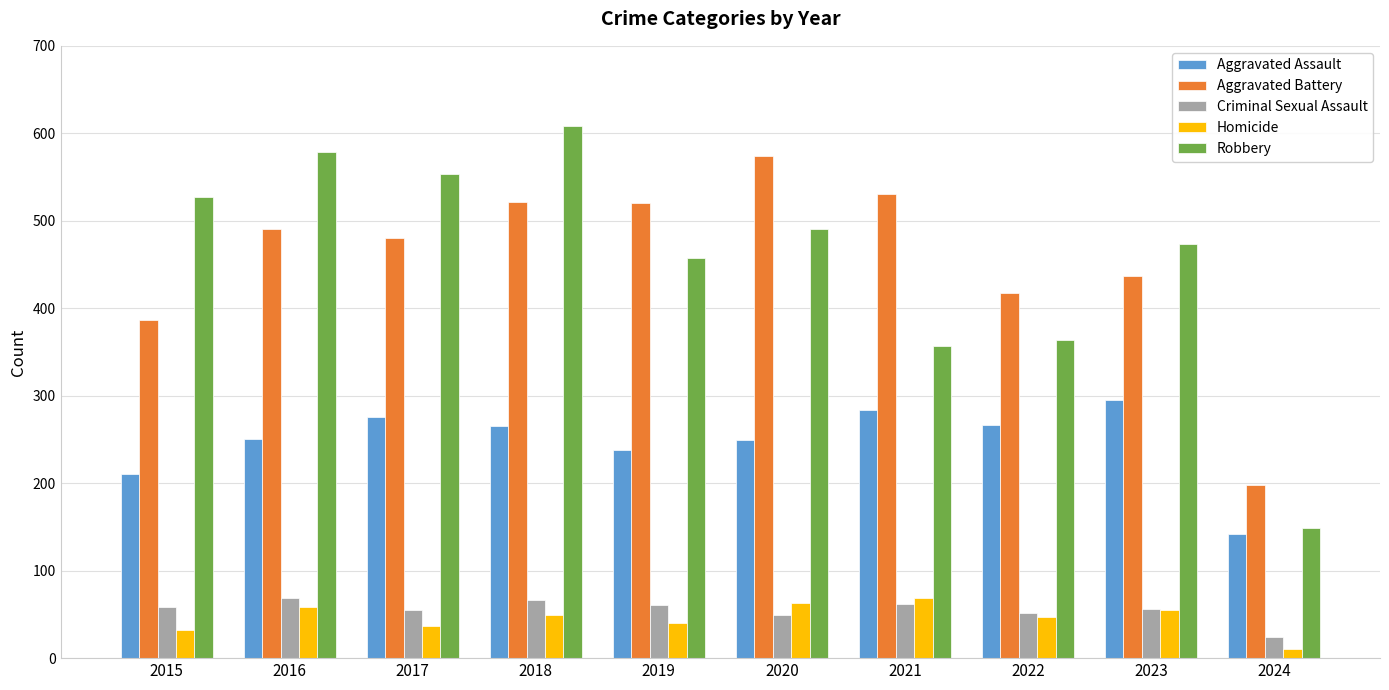

Which series changed the most between 2020 and 2024?

Aggravated Battery